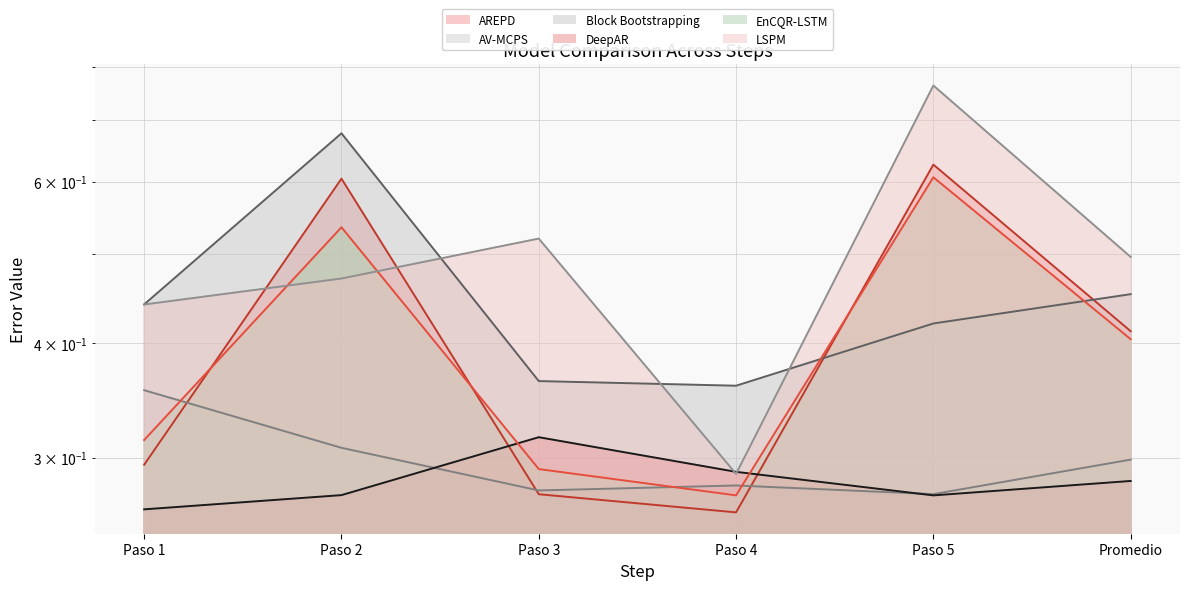

At which category is the sum across all series the highest?

Paso 5